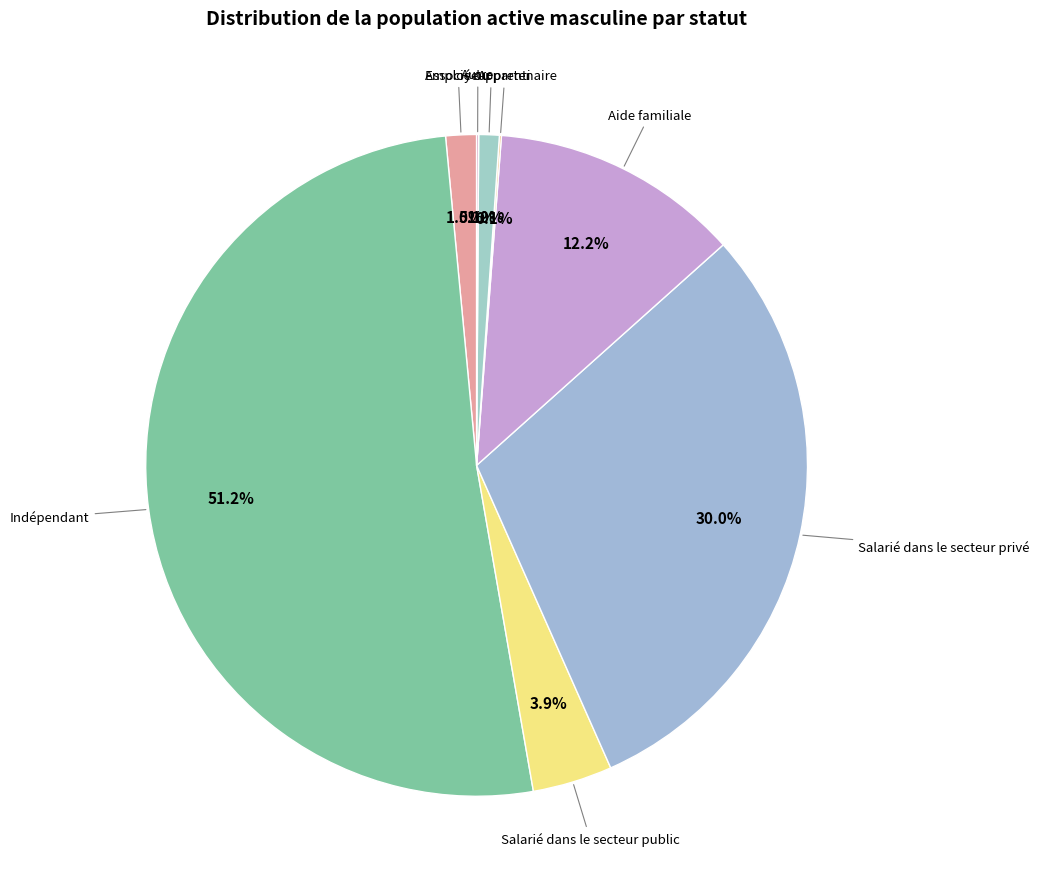

Approximately how many times larger is the value at Salarié dans le secteur privé compared to Aide familiale?

2.5